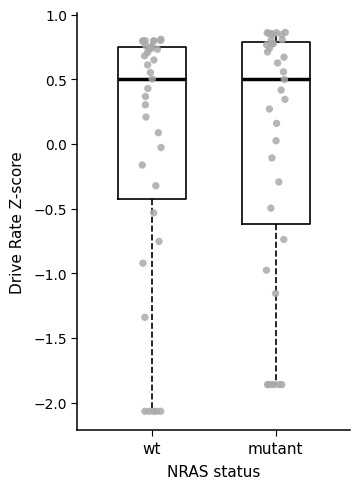

Where does the lower whisker of the box for wt end on the y-axis? The values are not printed on the chart, so give them approximately, as read against the axis.

-2.05